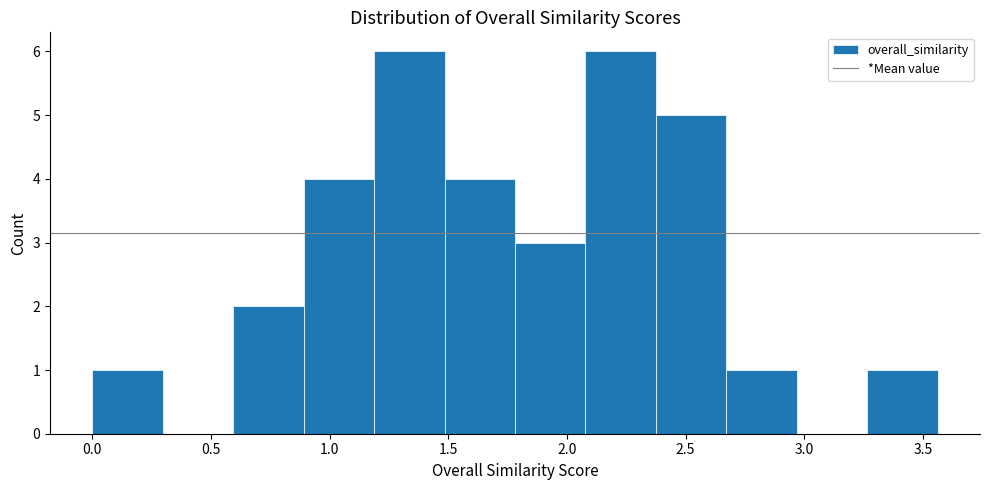

Reading left to right, transcribe this chart: for each bar, give the range it covers on the x-axis and its height. Neither the bar edges nor the heights are printed on the chart, so give them approximately, as read against the axes.

0.00 to 0.30: 1
0.30 to 0.60: 0
0.60 to 0.90: 2
0.90 to 1.20: 4
1.20 to 1.50: 6
1.50 to 1.80: 4
1.80 to 2.10: 3
2.10 to 2.40: 6
2.40 to 2.65: 5
2.65 to 2.95: 1
2.95 to 3.25: 0
3.25 to 3.55: 1